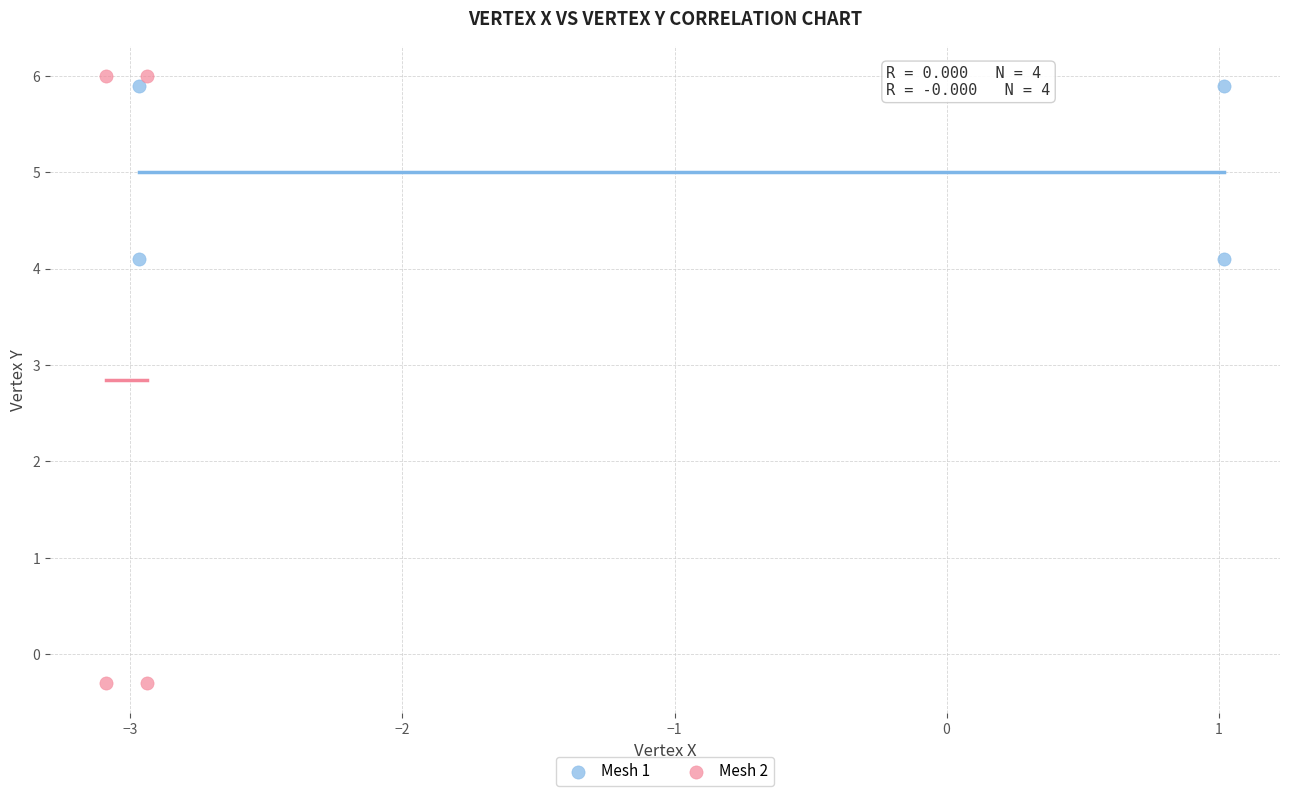

Which series has the widest spread of Y values?

Mesh 2